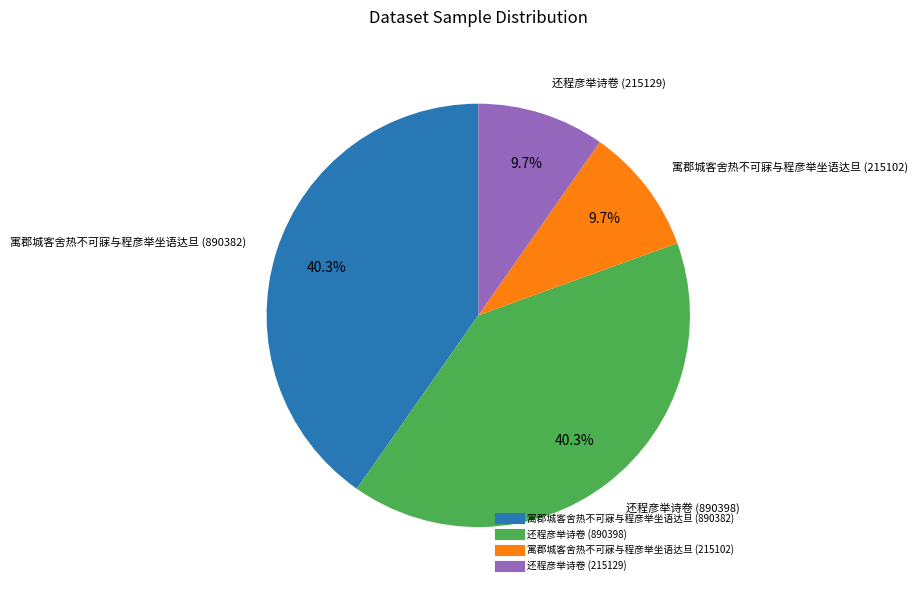

Count the number of slices in the pie.

4